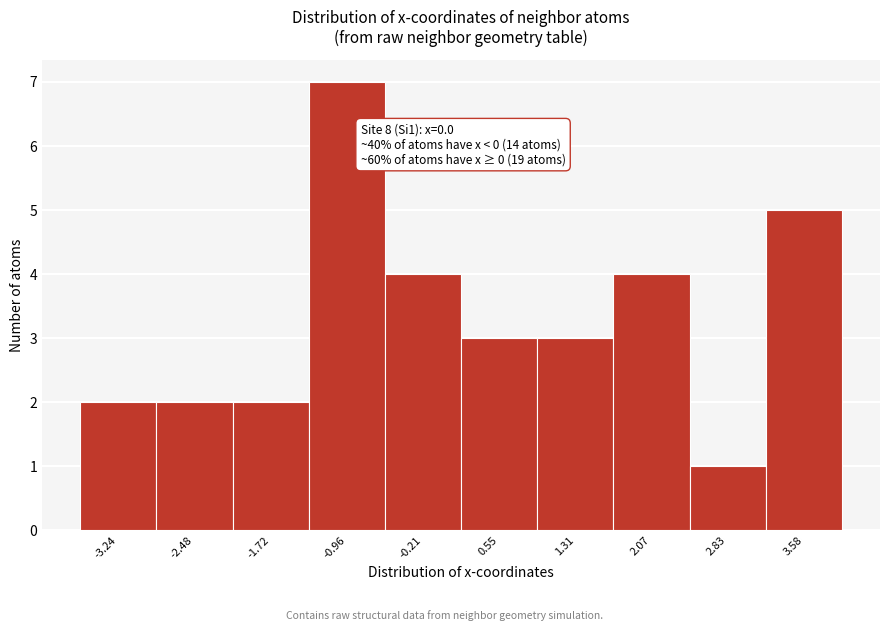

Reading left to right, list all the values displayed in this chart.

-3.24=2	-2.48=2	-1.72=2	-0.96=7	-0.21=4	0.55=3	1.31=3	2.07=4	2.83=1	3.58=5